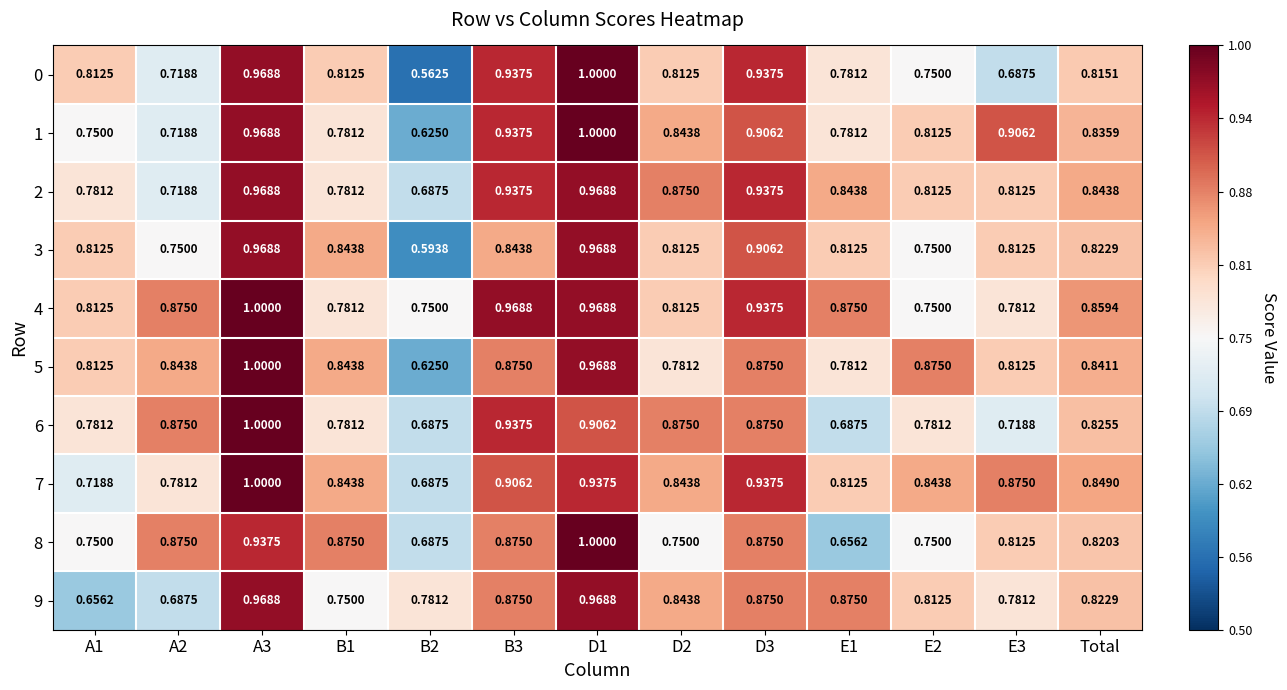

How many series are shown in this chart?

10